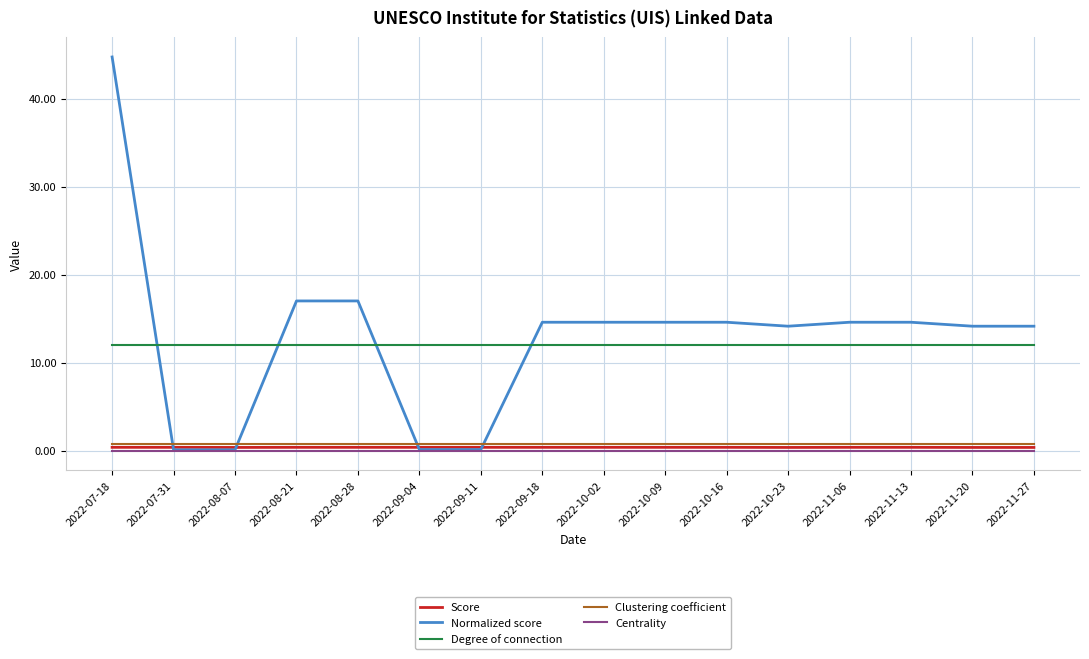

Where does the Normalized score series first go above 14?

2022-07-18